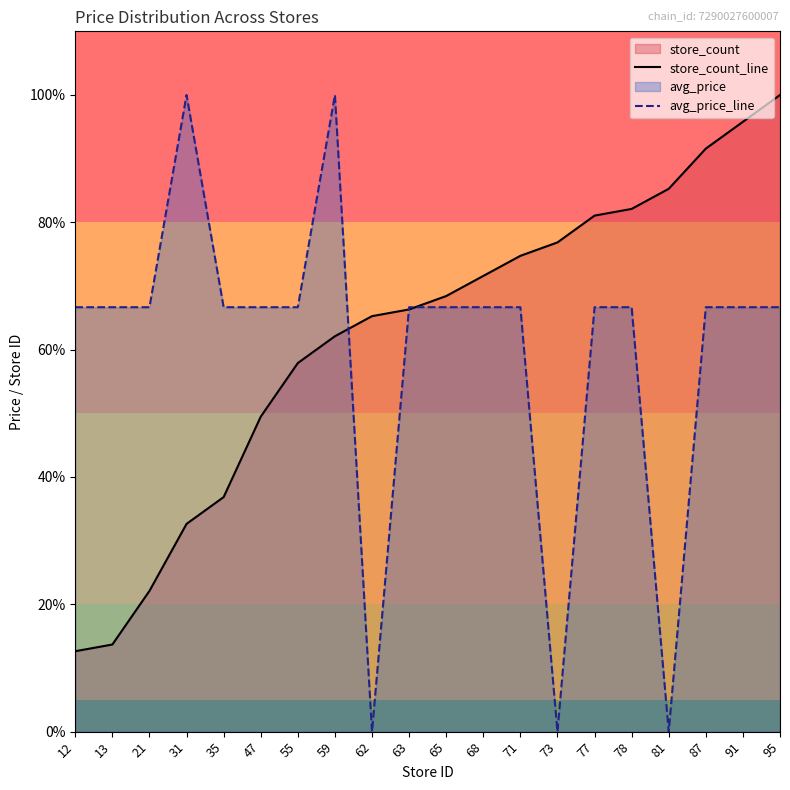

How many data points in avg_price_line are less than 66?

3